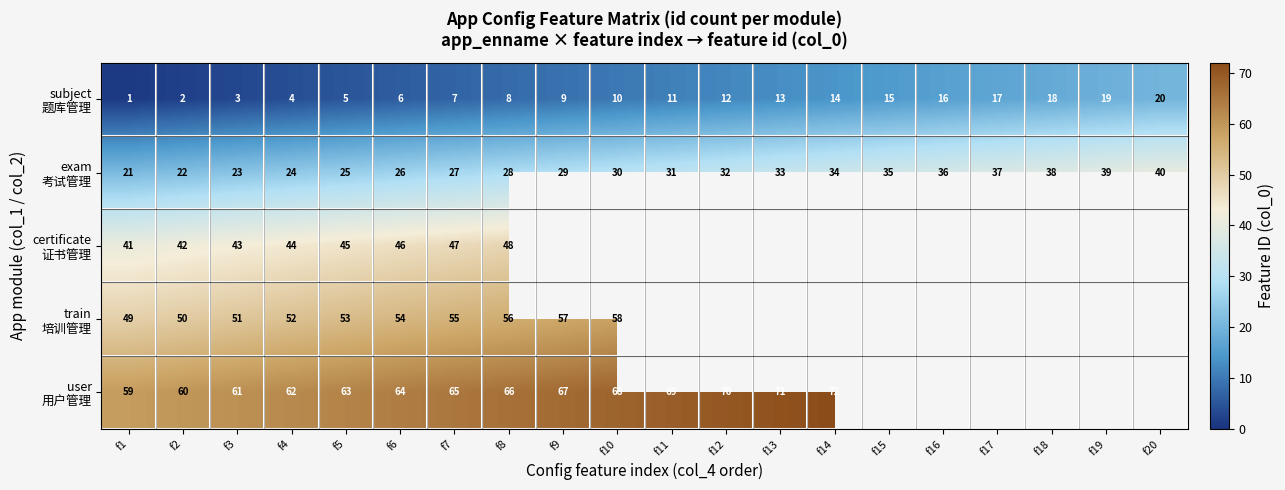

What is the spread (max minus min) of values at f5?

58